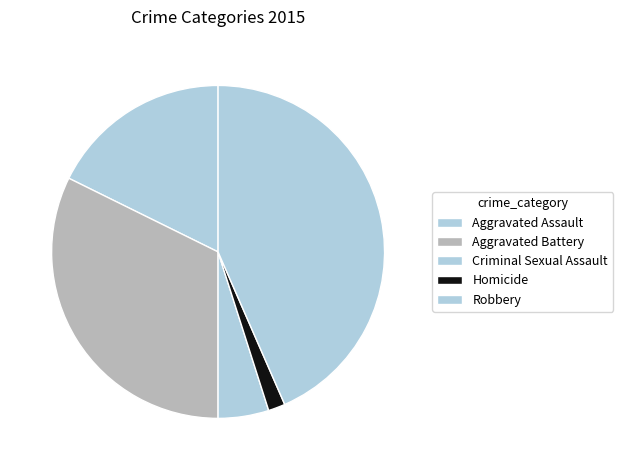

Is there any slice that represents more than half of the pie?

No